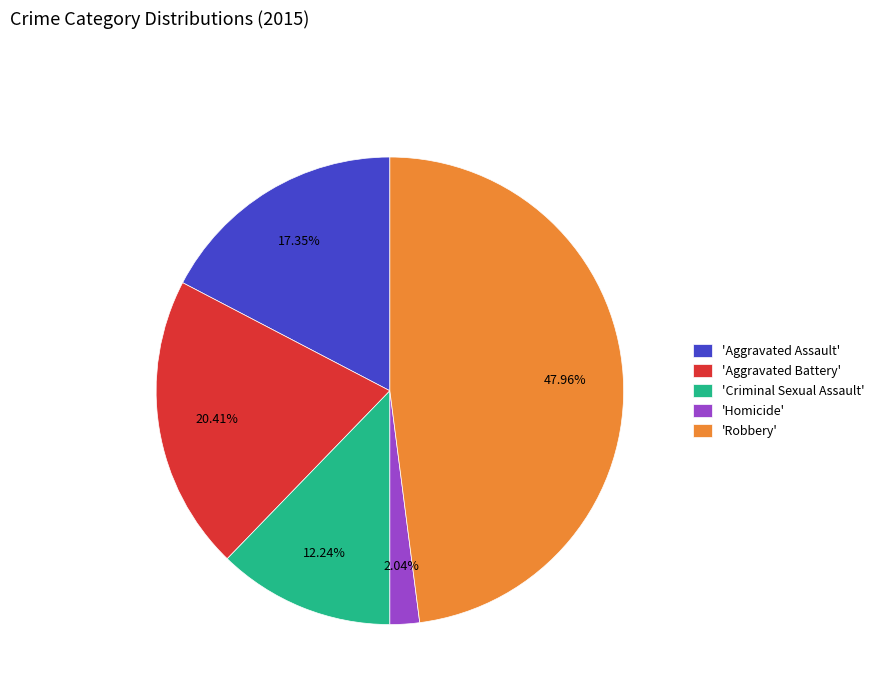

Rank the categories by value from highest to lowest.

'Robbery', 'Aggravated Battery', 'Aggravated Assault', 'Criminal Sexual Assault', 'Homicide'